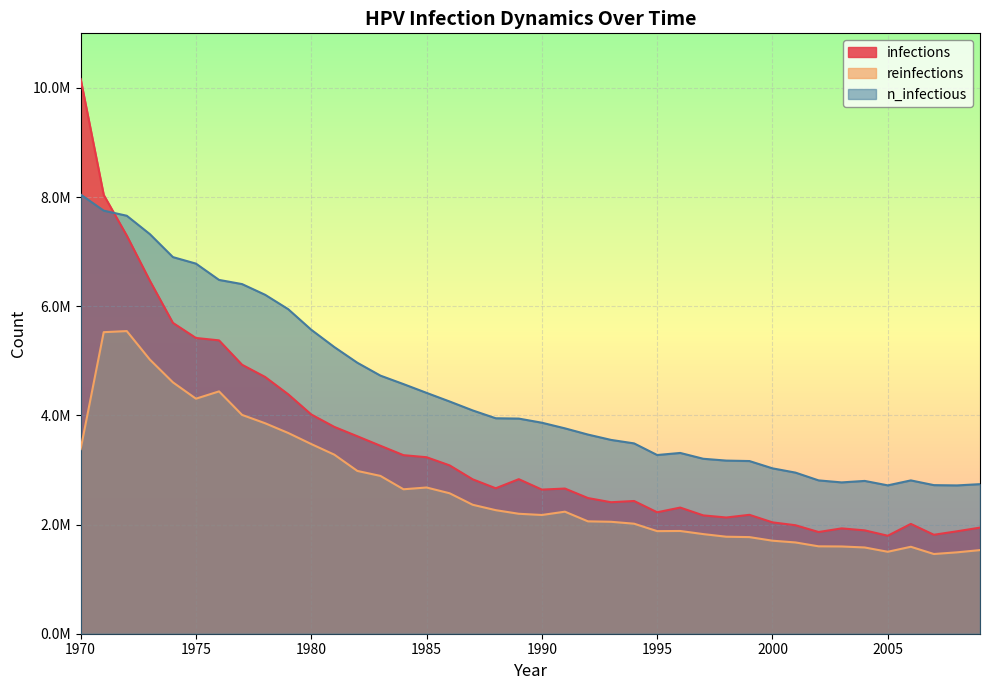

Which series has the largest total across all categories?

n_infectious